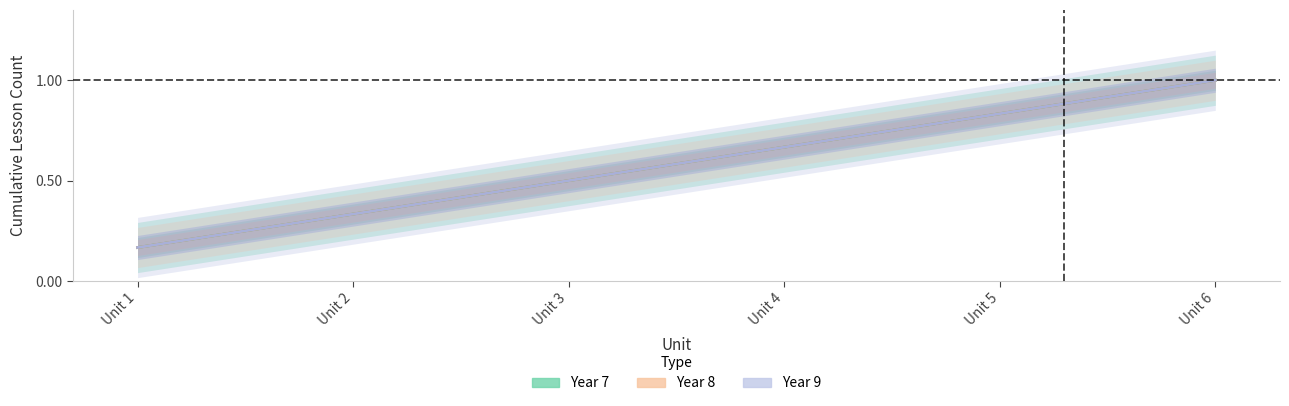

True or false: Year 9 has more than 2 interior local peaks.

False